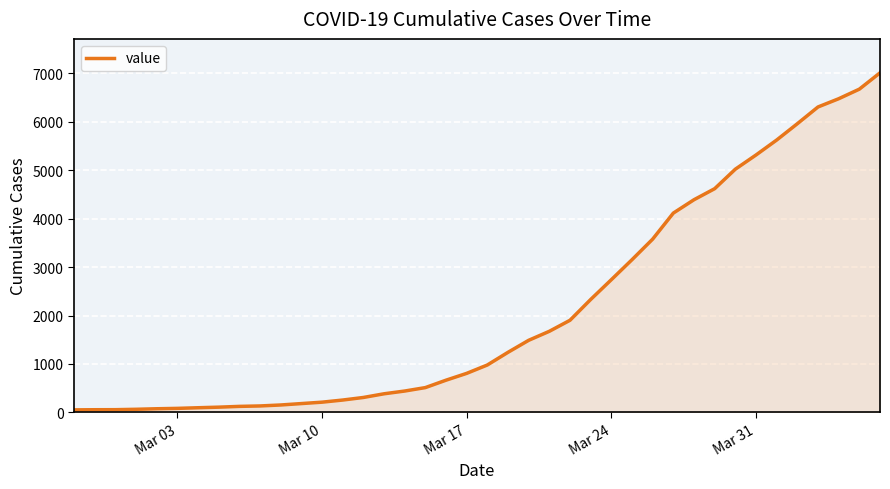

What is the maximum value shown in the chart?

7013